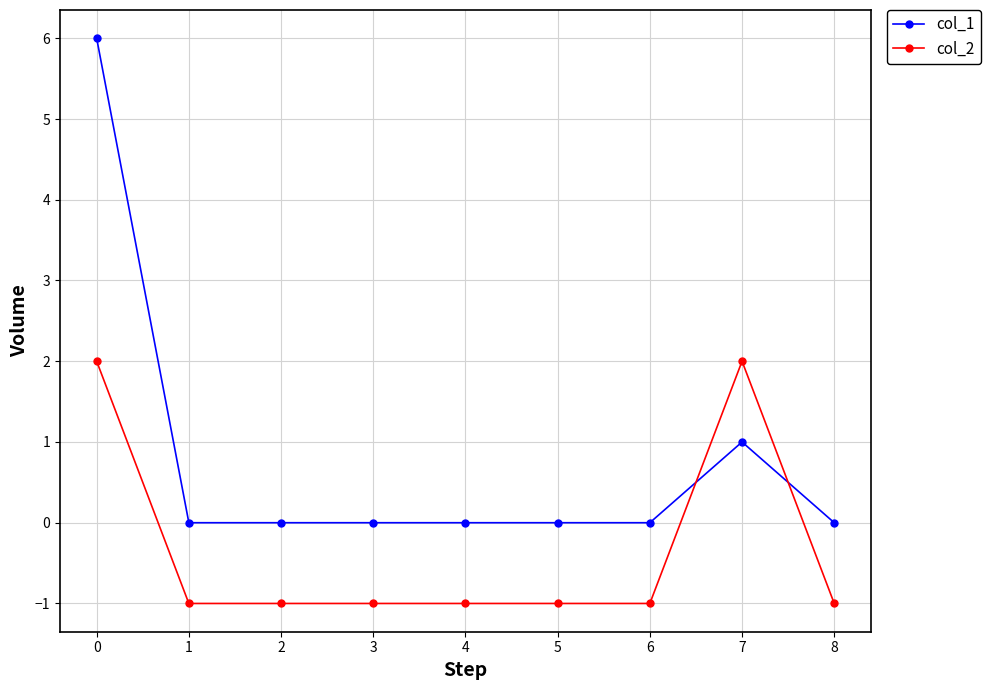

What are all the series names shown in the legend?

col_1, col_2